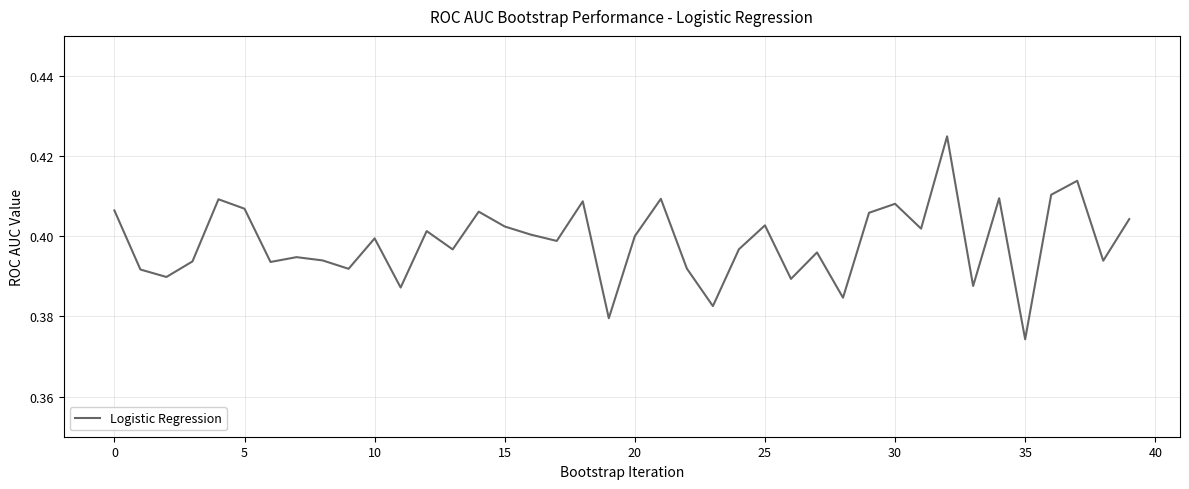

How many interior local valleys (lower than both neighbors) does the data have?

14